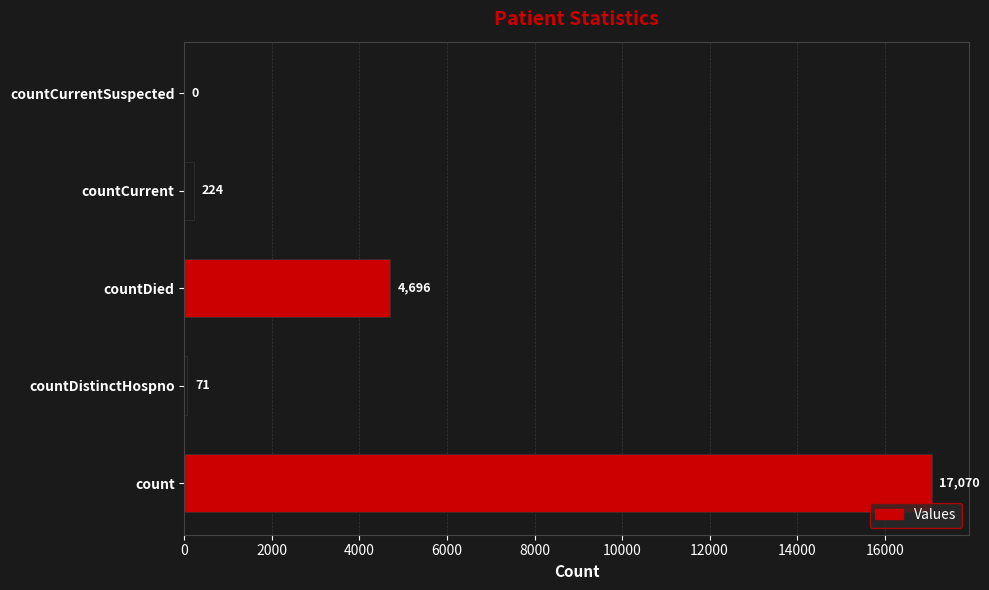

Reading bottom to top, extract all data points from this chart.

count=17070	countDistinctHospno=71	countDied=4696	countCurrent=224	countCurrentSuspected=0